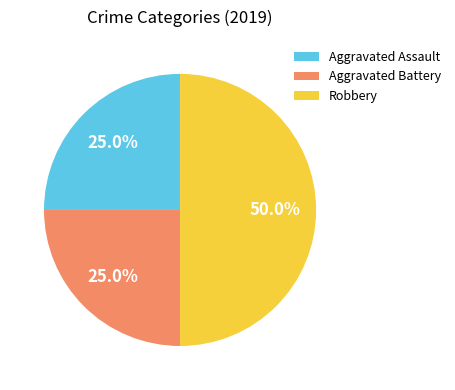

The Robbery slice represents 50% of the pie. True or false?

True